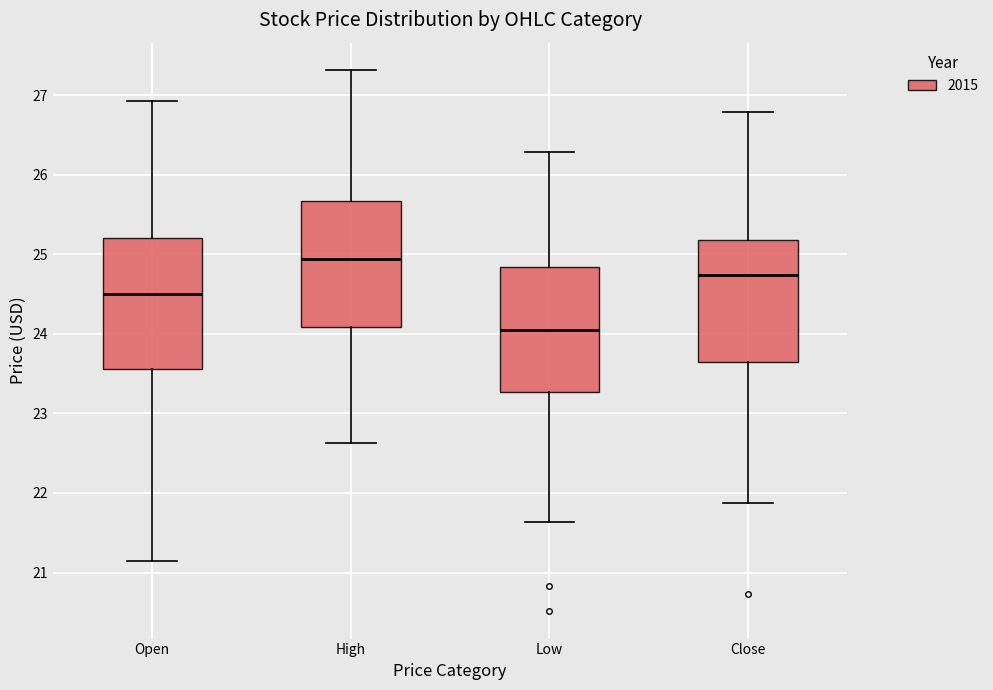

Where is the lower edge of the box for High on the y-axis? The values are not printed on the chart, so give them approximately, as read against the axis.

24.1